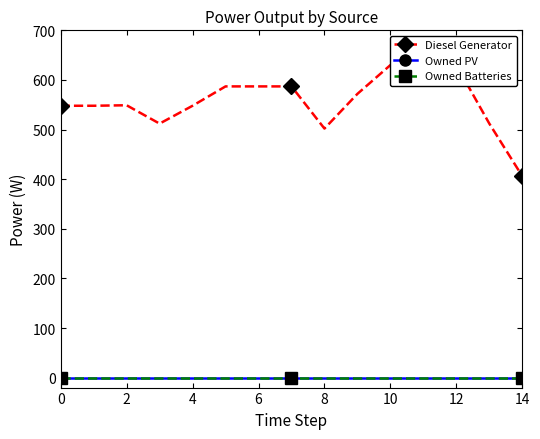

Reading left to right, extract all data points from this chart.

Diesel Generator: 548	548	549	512	548	587	587	587	502	572	630	630	630	512	406
Owned PV: 0	0	0	0	0	0	0	0	0	0	0	0	0	0	0
Owned Batteries: 0	0	0	0	0	0	0	0	0	0	0	0	0	0	0